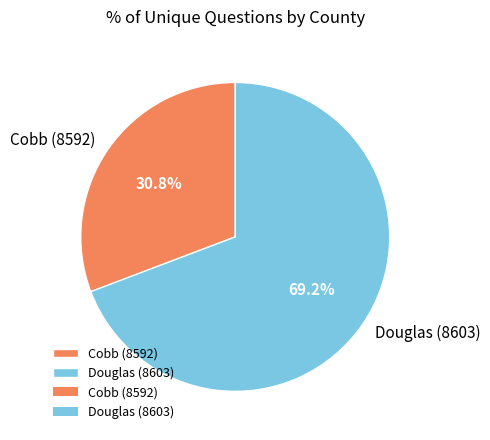

To the nearest percent, what is the difference between the largest and smallest slice percentages?

38%